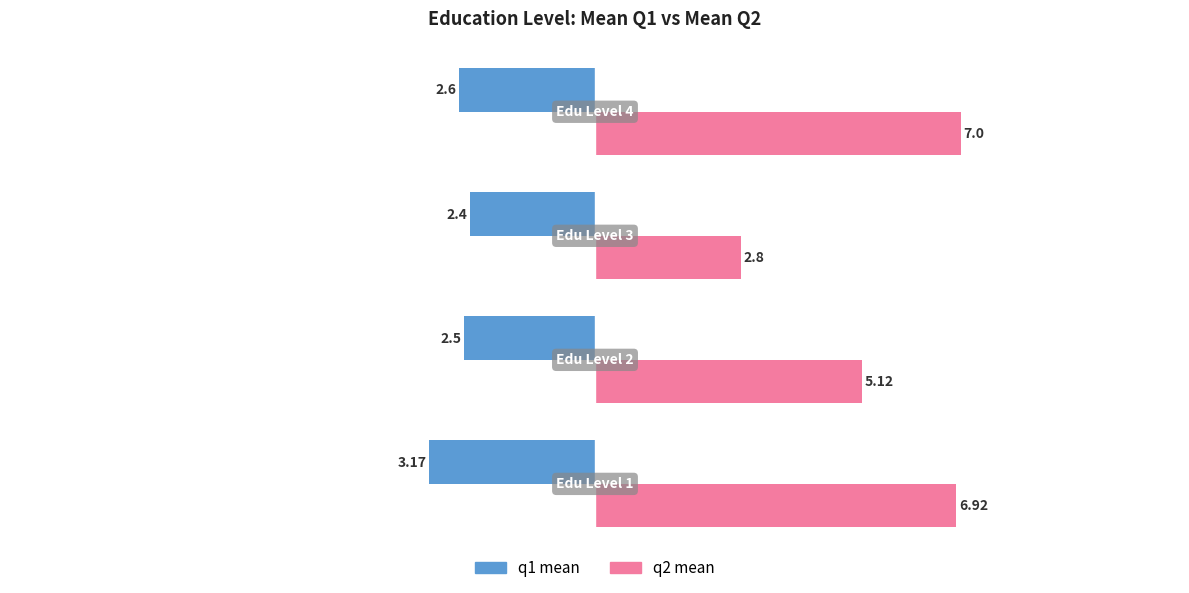

What is the difference between the second highest and minimum values in the q2 mean series?

4.1